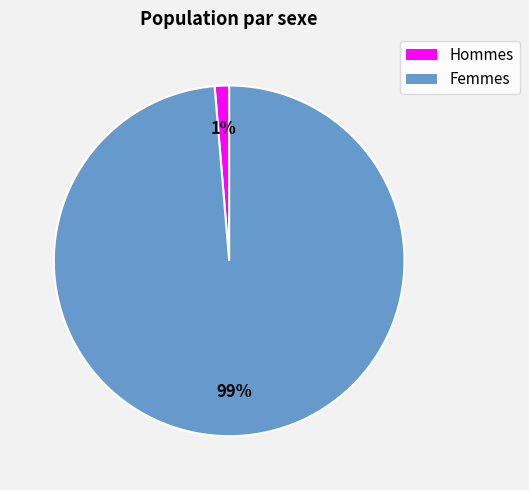

To the nearest percent, what is the average slice percentage?

50%